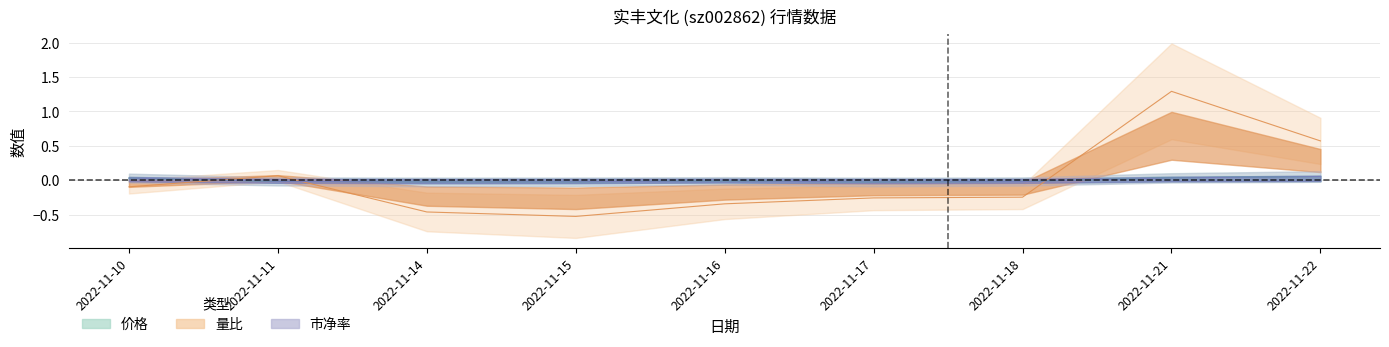

Where is the first local minimum for 市净率?

2022-11-14